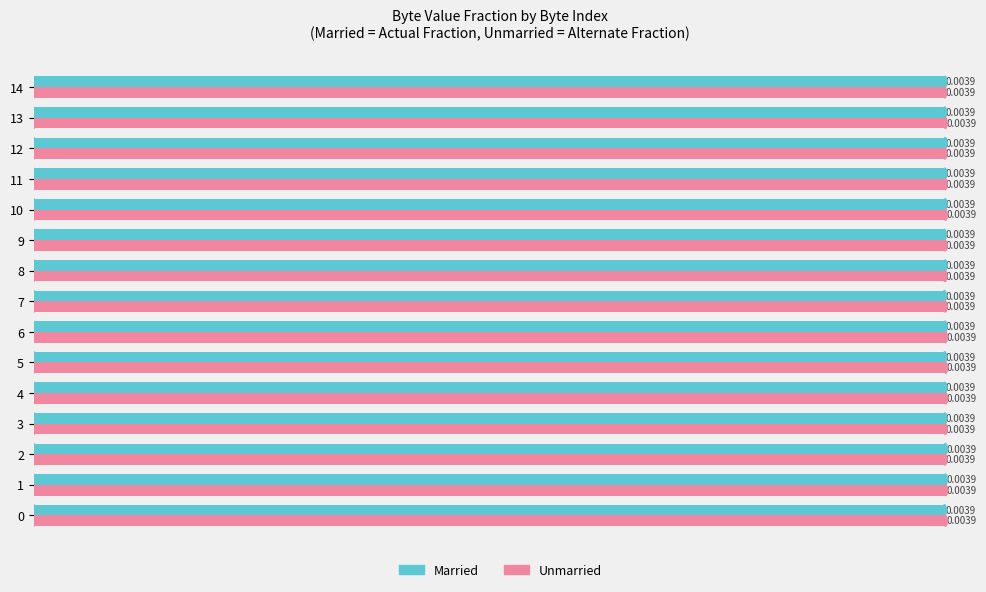

Count the number of categories in the chart.

15